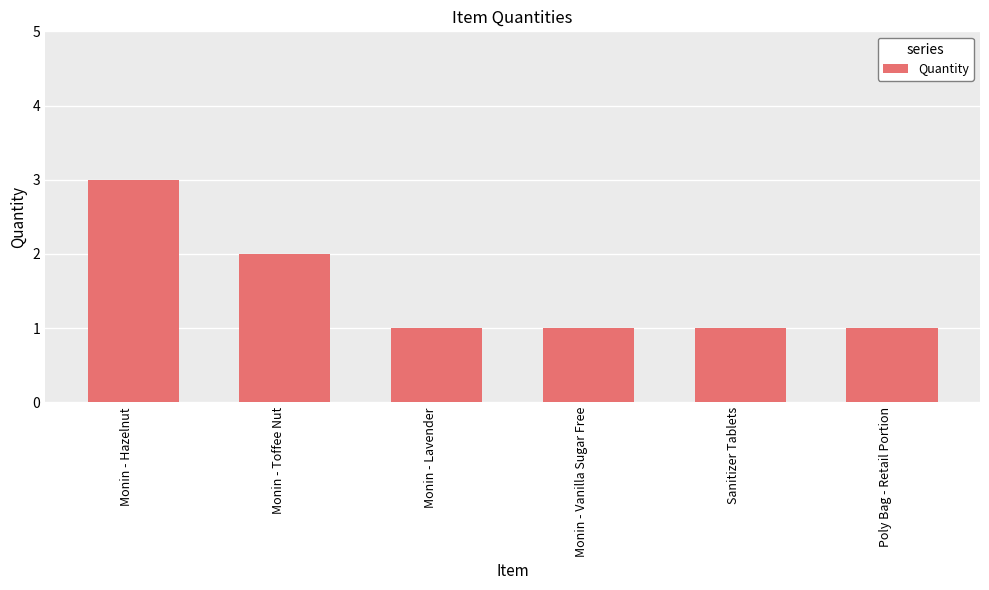

Reading left to right, transcribe all the data shown in this chart.

Monin - Hazelnut=3	Monin - Toffee Nut=2	Monin - Lavender=1	Monin - Vanilla Sugar Free=1	Sanitizer Tablets=1	Poly Bag - Retail Portion=1